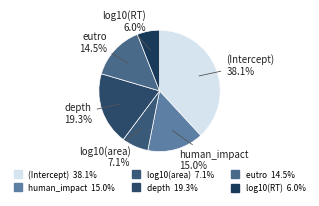

Which category has the biggest portion of the pie?

(Intercept)